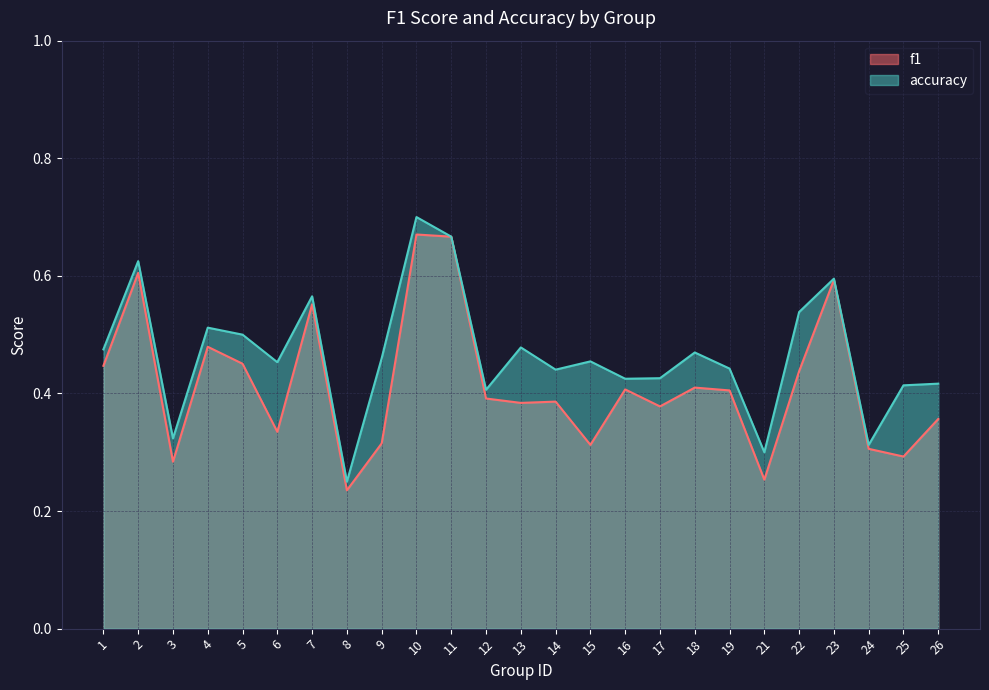

At which category does f1 reach its first local peak?

2